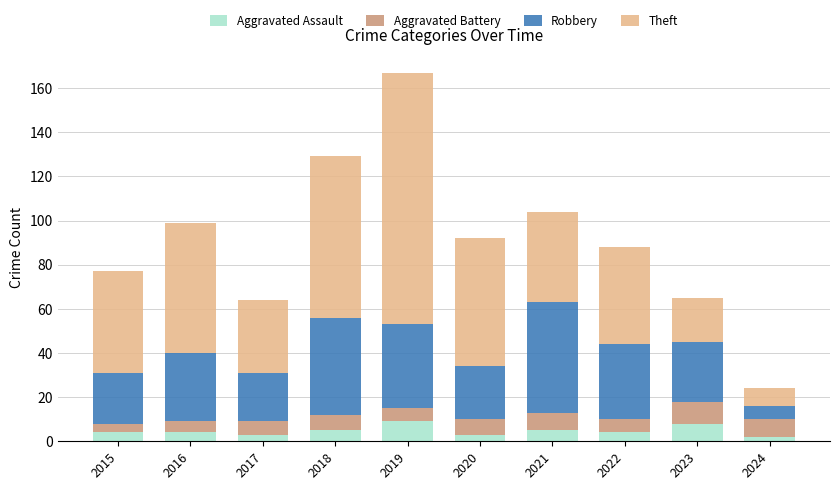

At which category is the sum across all series the highest?

2019